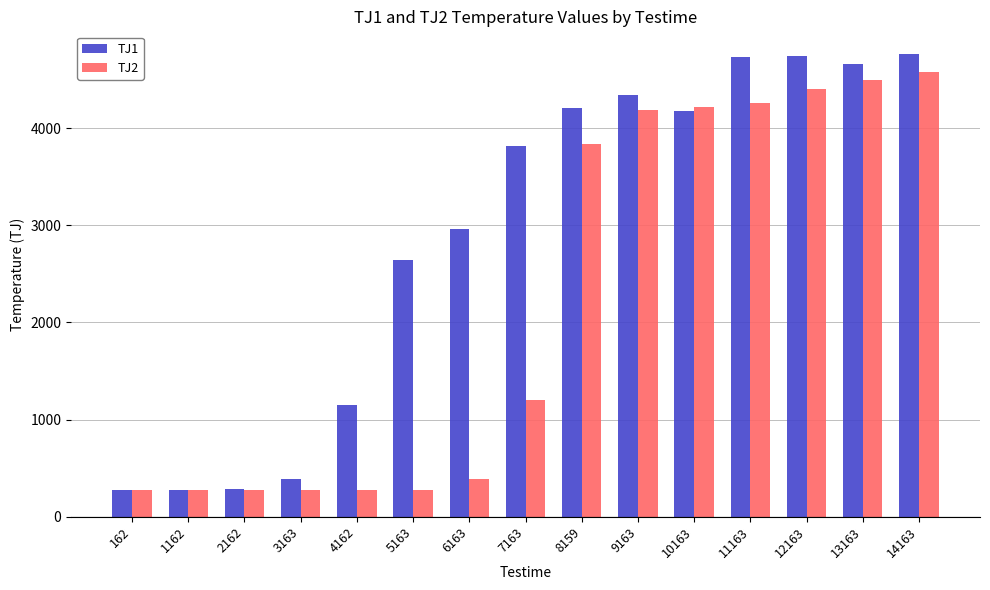

Which series has the widest spread of values?

TJ1